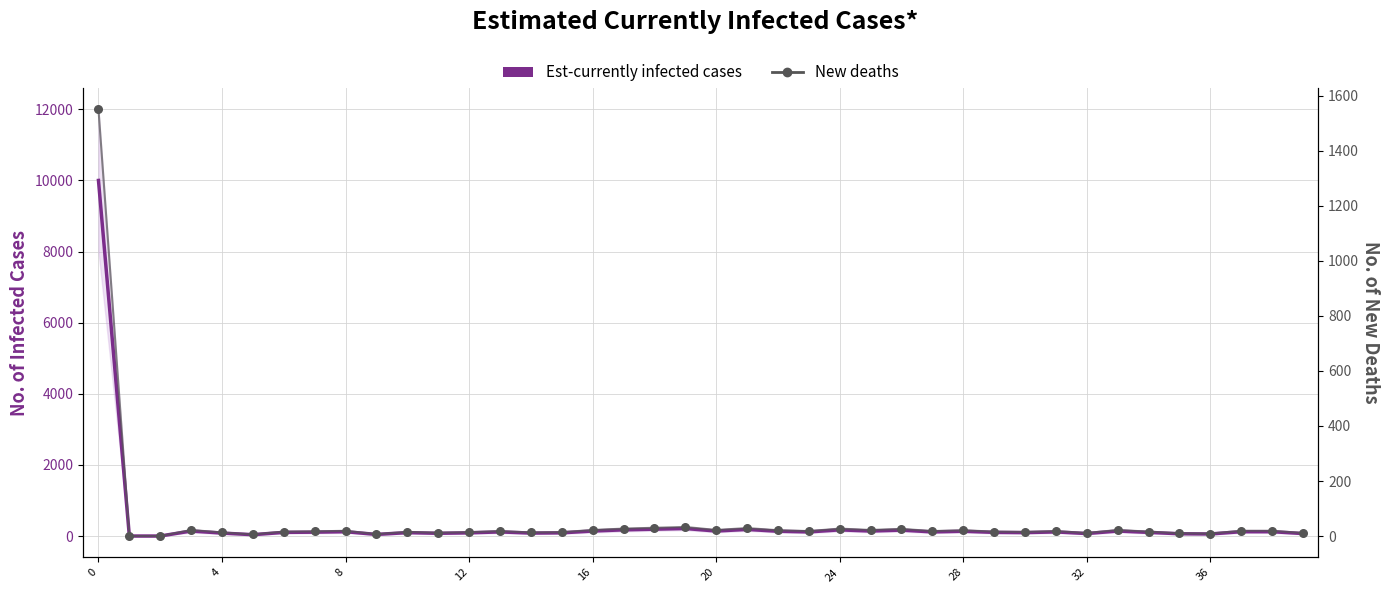

At how many categories does at least one series exceed 7372?

1